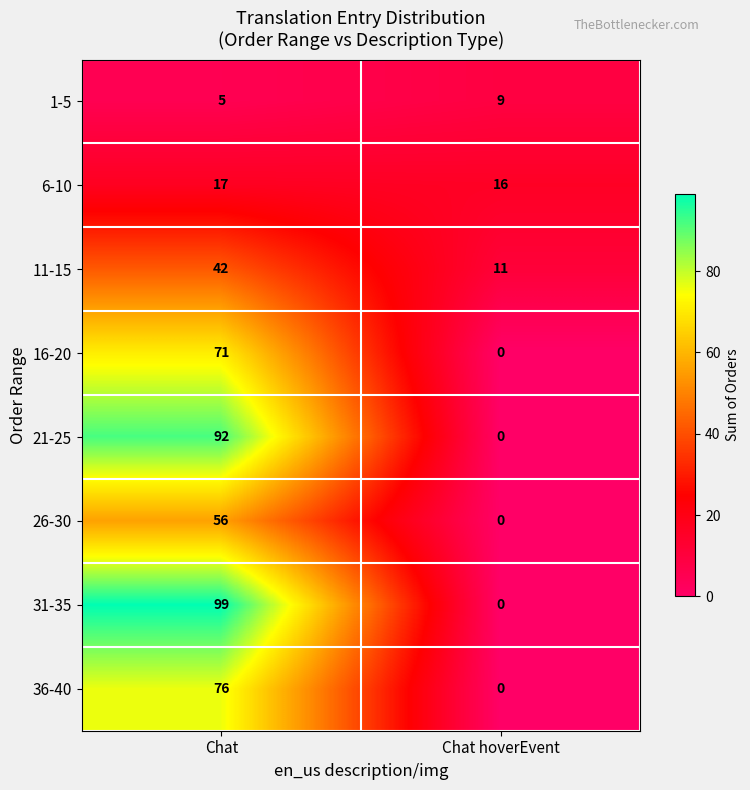

Which series changed the most between Chat and Chat hoverEvent?

31-35